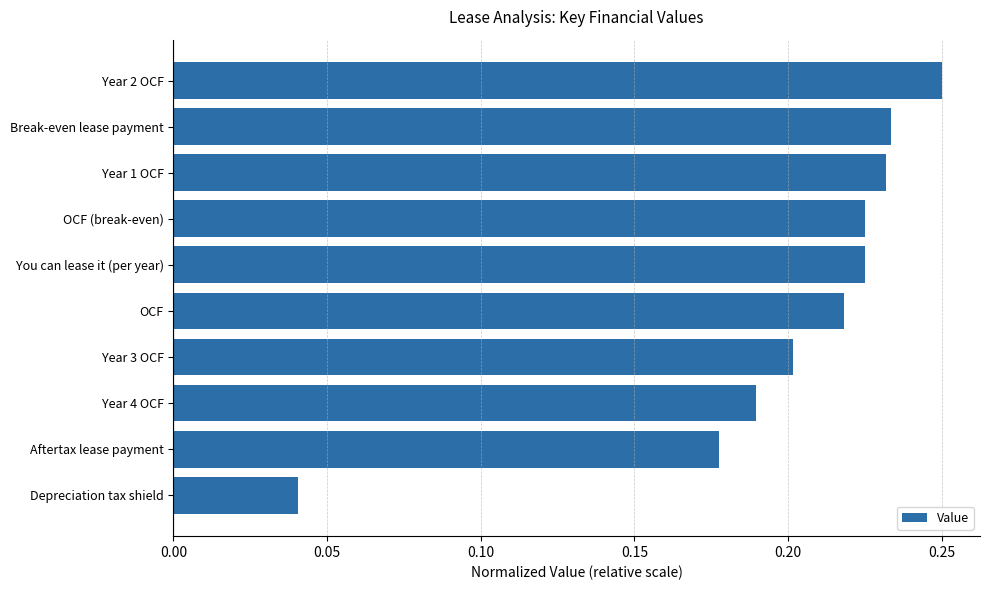

Does the chart contain any negative values?

No